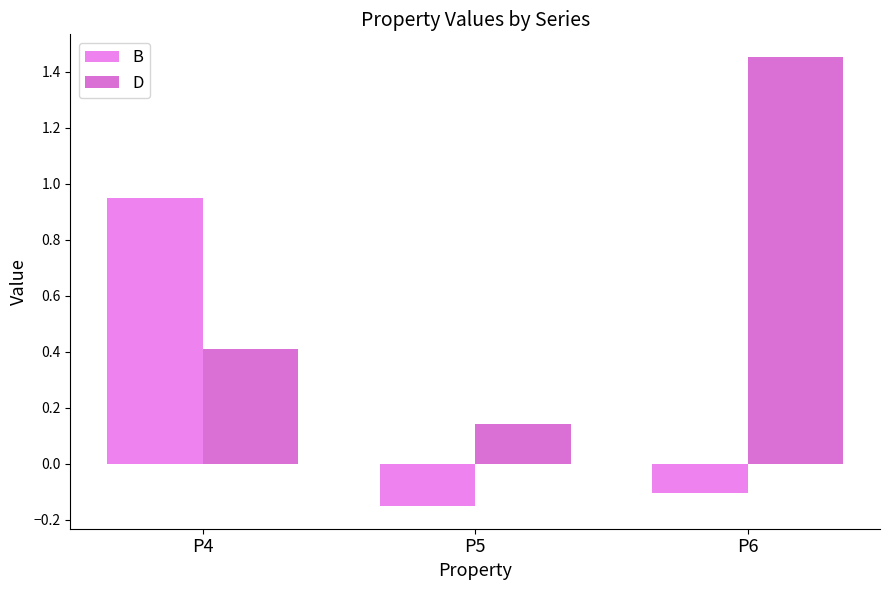

What is the maximum value shown in the chart?

1.5